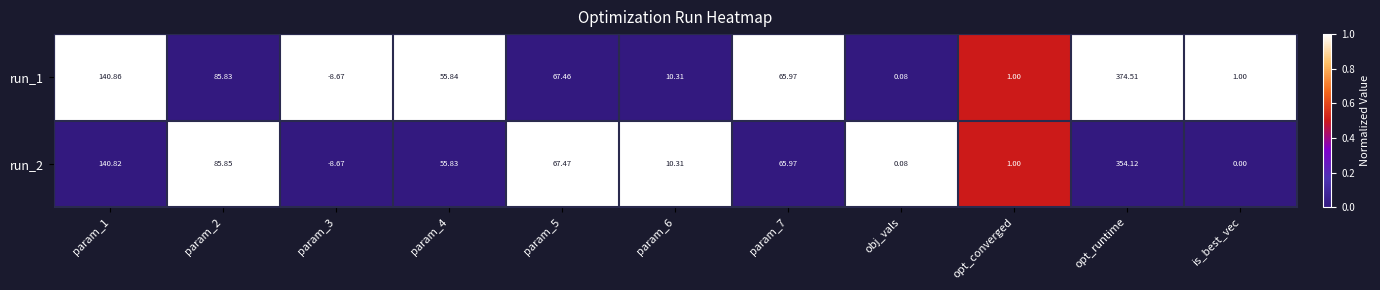

Is the value of run_2 at param_4 greater than the value of run_1 at param_5?

No